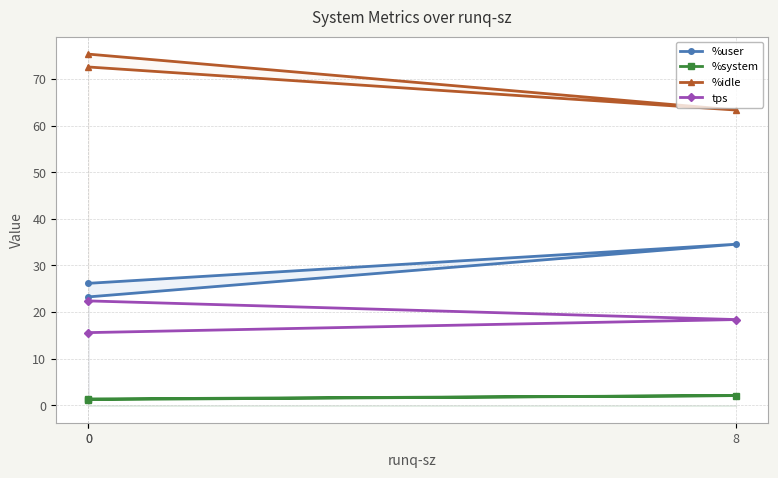

Which series has the largest total across all categories?

%idle